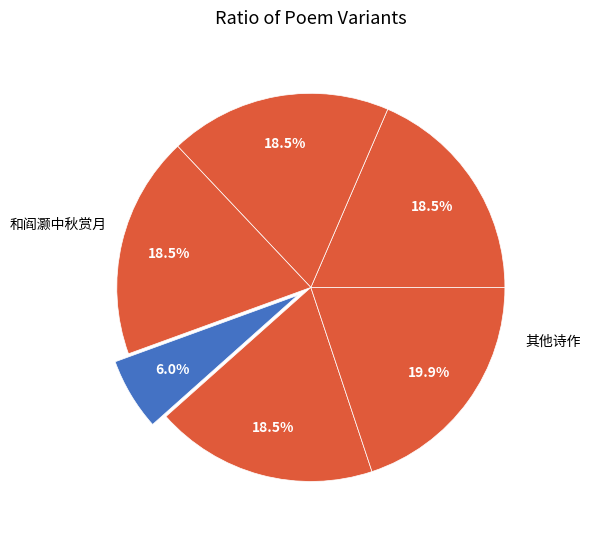

Count the number of slices in the pie.

6